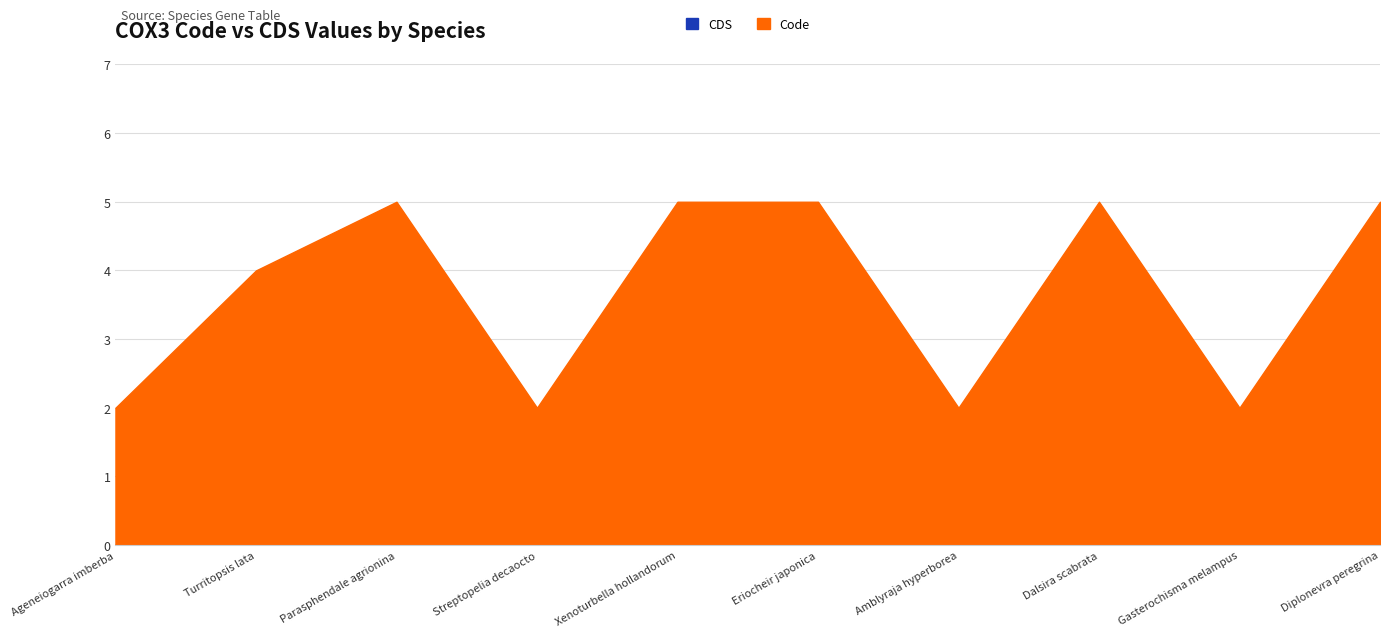

What are all the series names shown in the legend?

CDS, Code